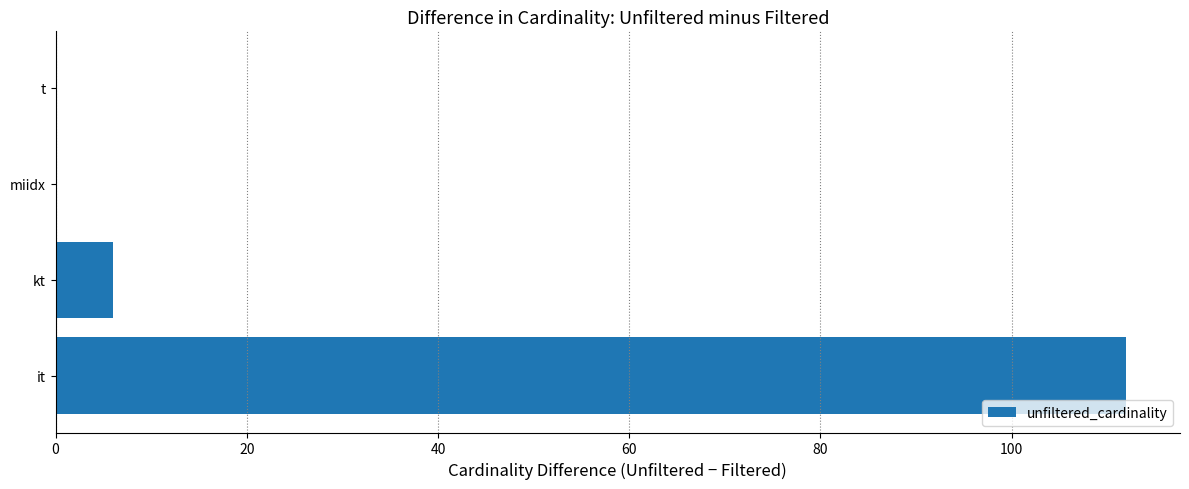

True or false: the data shows 0 at miidx.

True